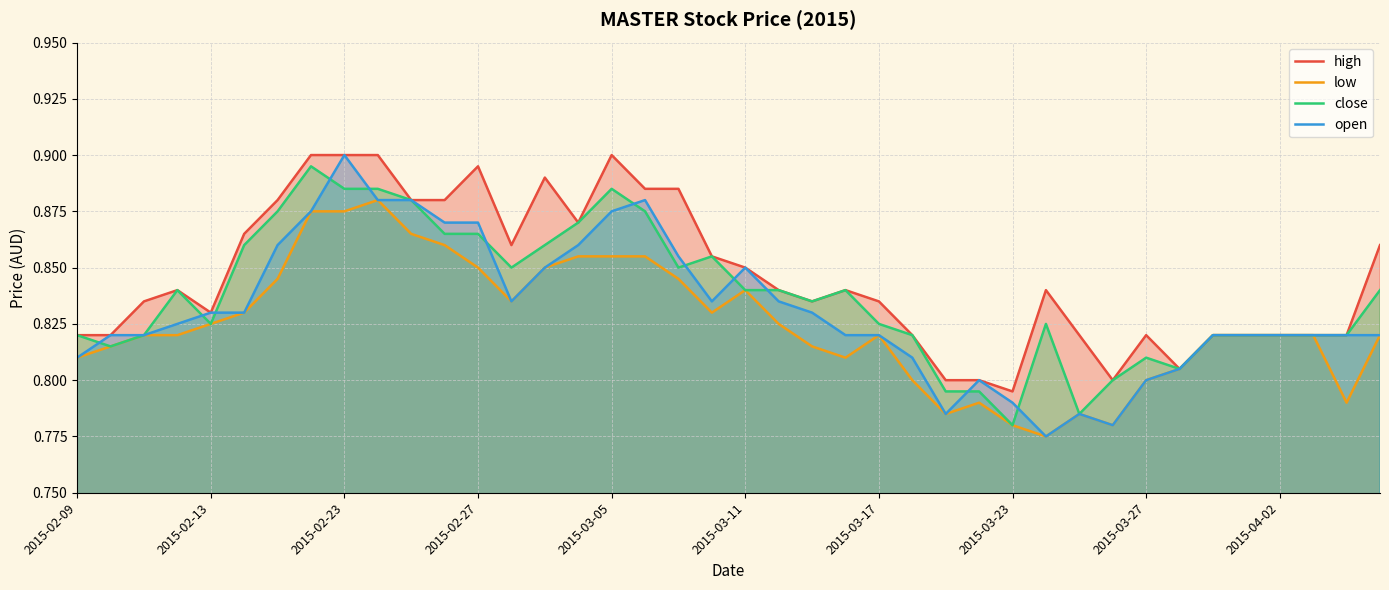

At which category is the sum across all series the highest?

2015-02-23